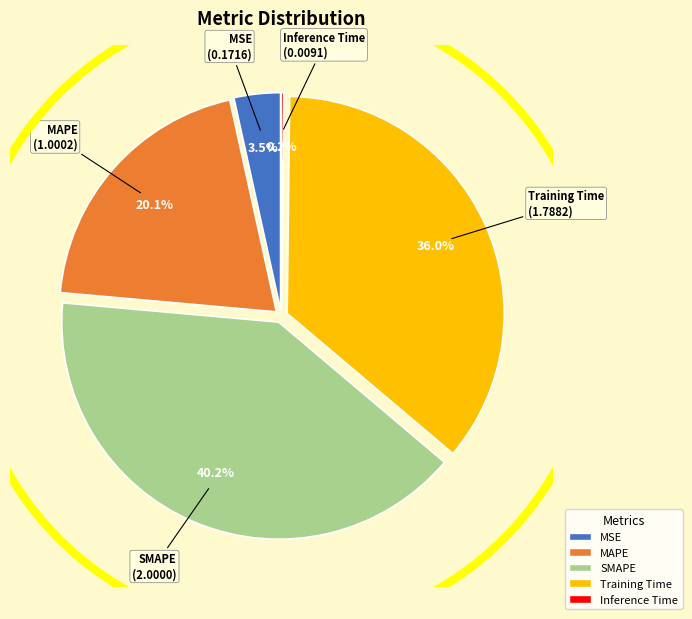

To the nearest percent, what is the combined percentage of SMAPE and Training Time?

76%